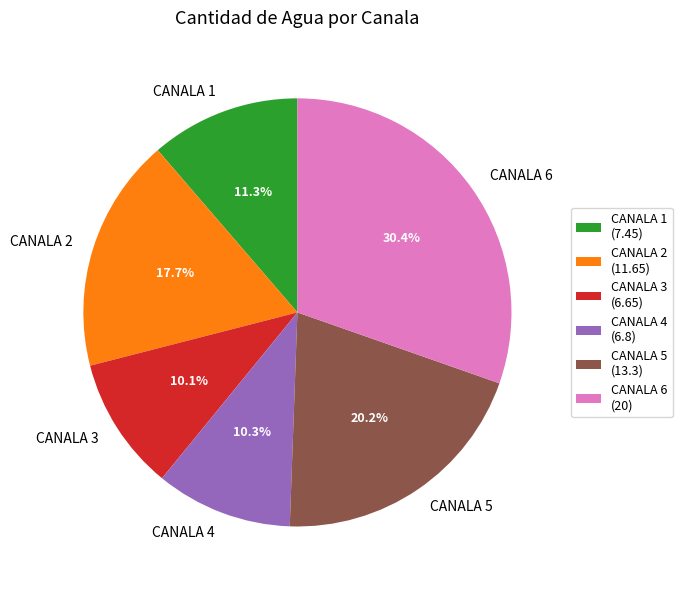

True or false: CANALA 2 accounts for 18% of the total.

True